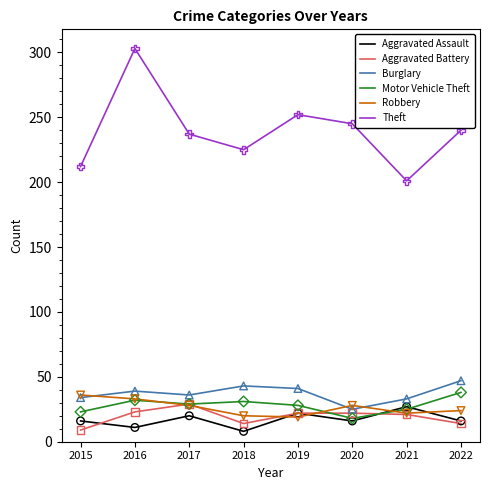

Which series has the largest total across all categories?

Theft